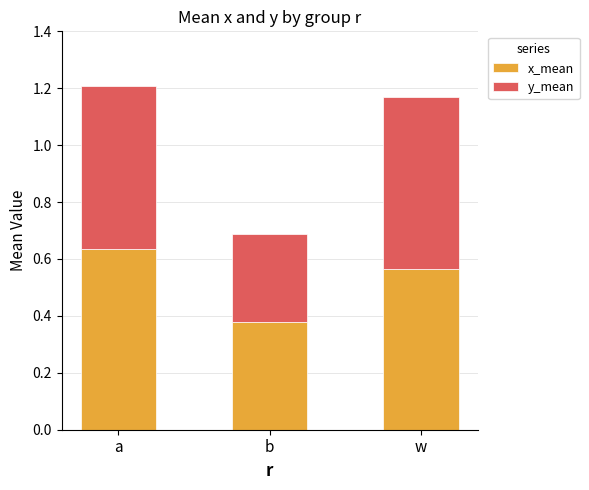

What is the total value across all series at a?

1.2